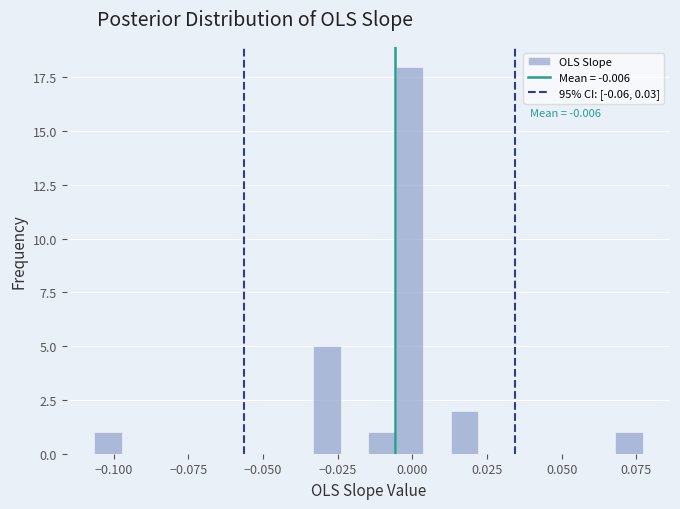

Read against the x-axis, roughly where is the centre of the tallest bar?

0.000